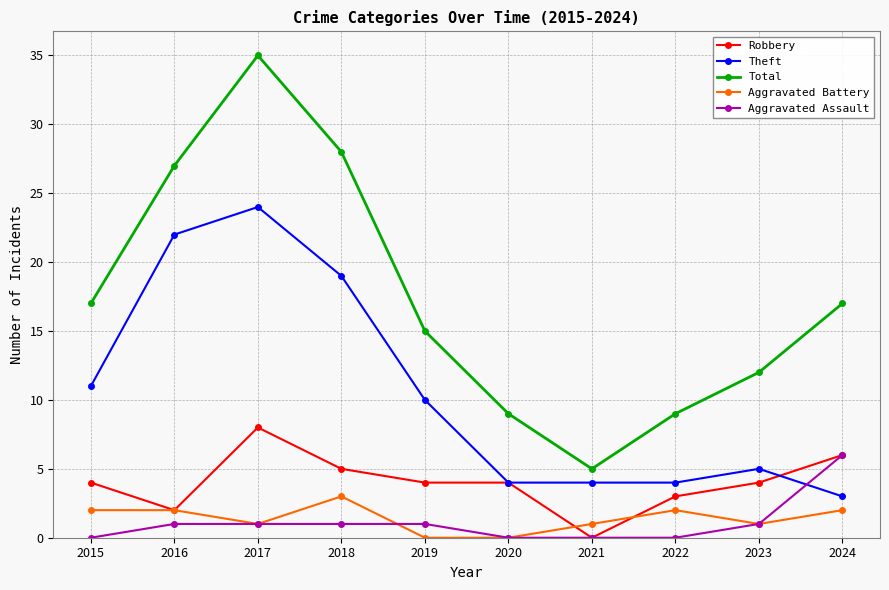

Reading left to right, what are all the values shown in this chart?

Robbery: 4	2	8	5	4	4	0	3	4	6
Theft: 11	22	24	19	10	4	4	4	5	3
Total: 17	27	35	28	15	9	5	9	12	17
Aggravated Battery: 2	2	1	3	0	0	1	2	1	2
Aggravated Assault: 0	1	1	1	1	0	0	0	1	6